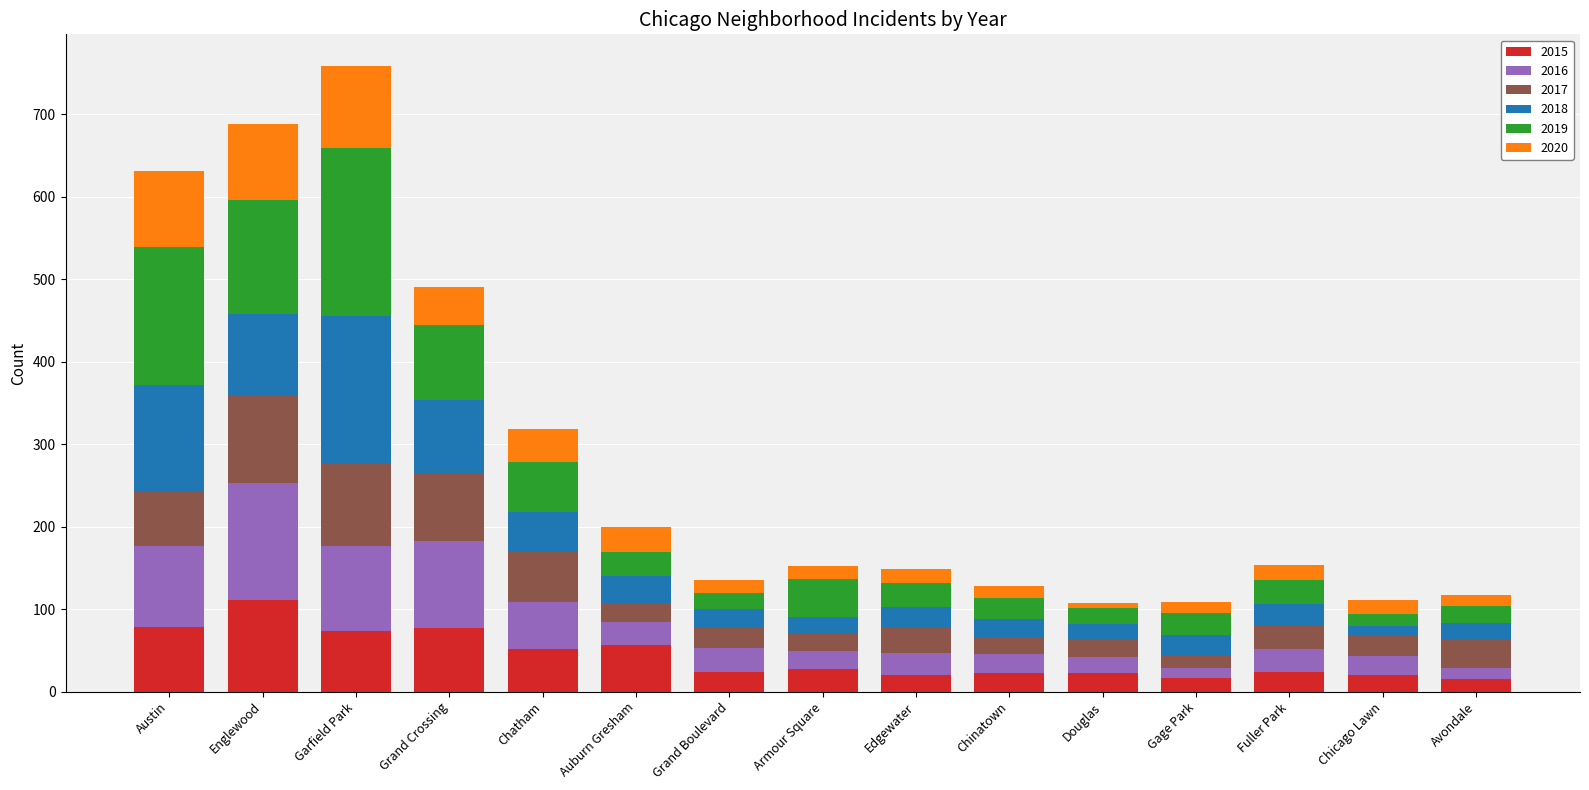

Which category has the highest value in the 2015 series?

Englewood